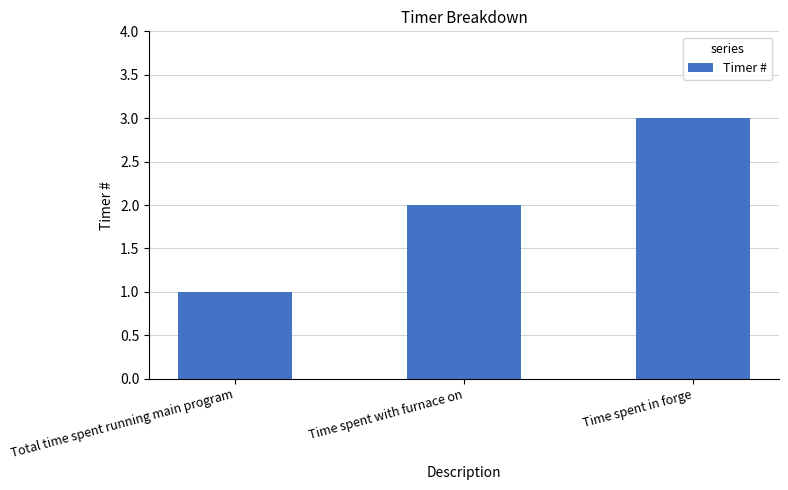

How many values are below 2?

1